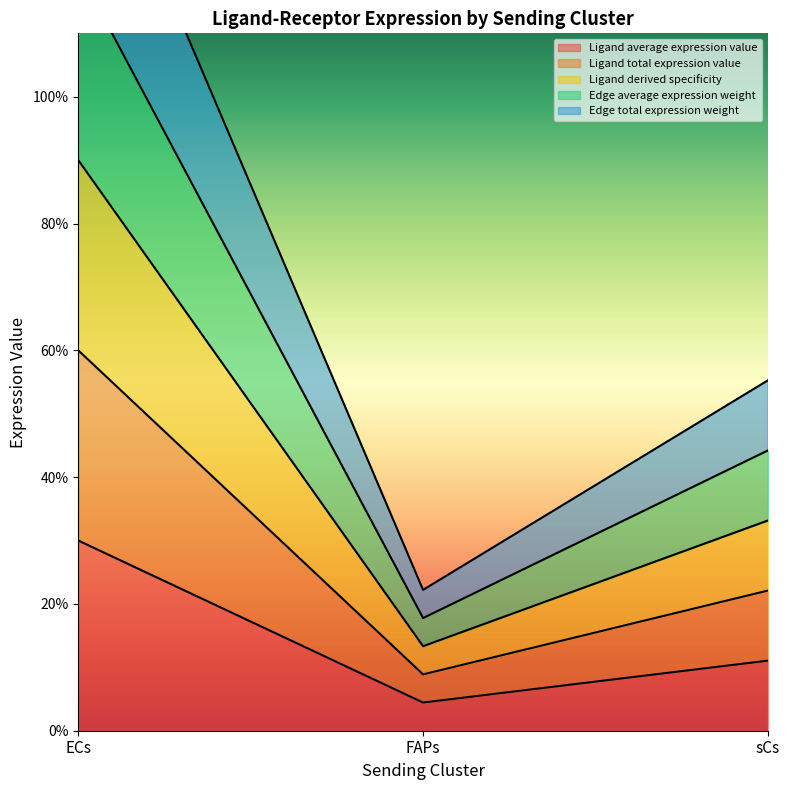

At how many categories does at least one series exceed 60?

1